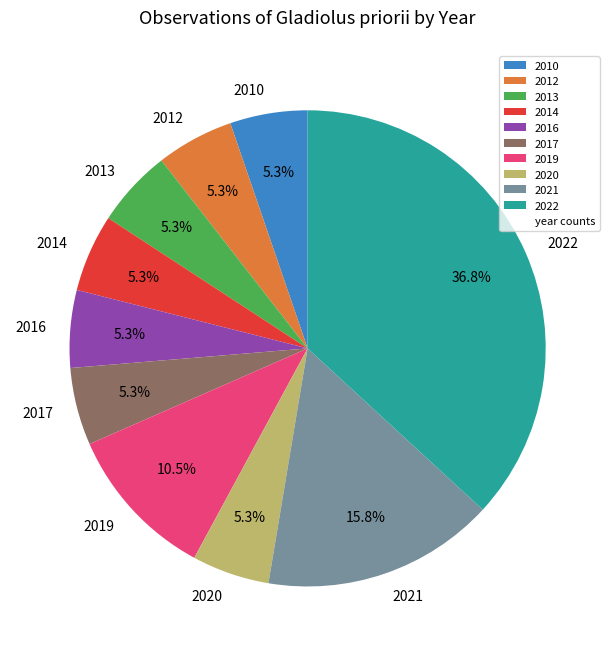

Combined, do 2017 and 2022 account for over 50%?

No